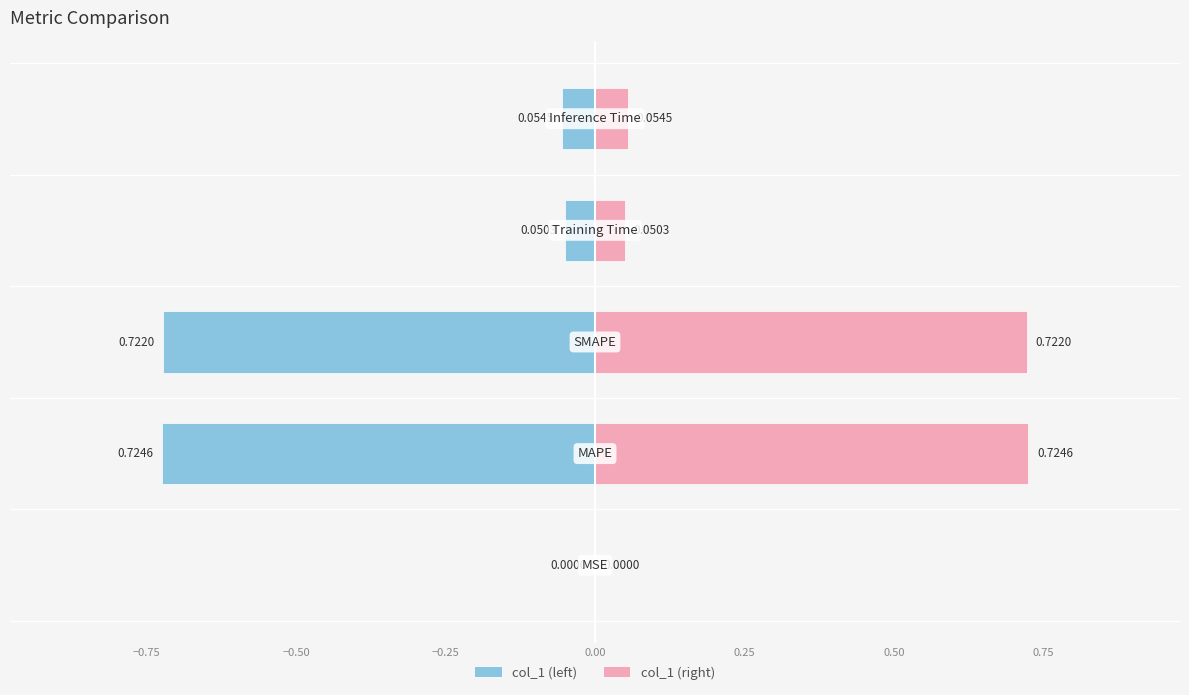

At how many categories does at least one series exceed 0?

5